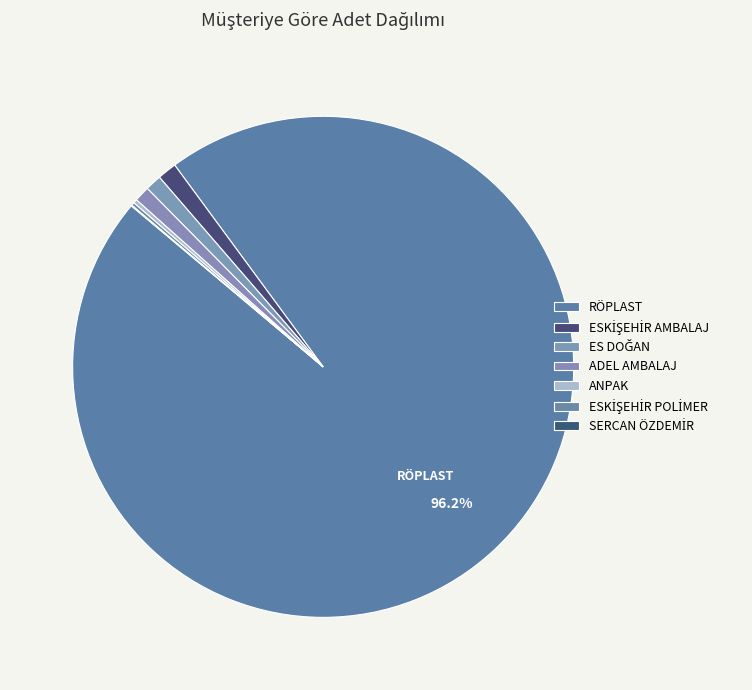

To the nearest percent, what is the combined percentage of ESKİŞEHİR AMBALAJ and RÖPLAST?

97%